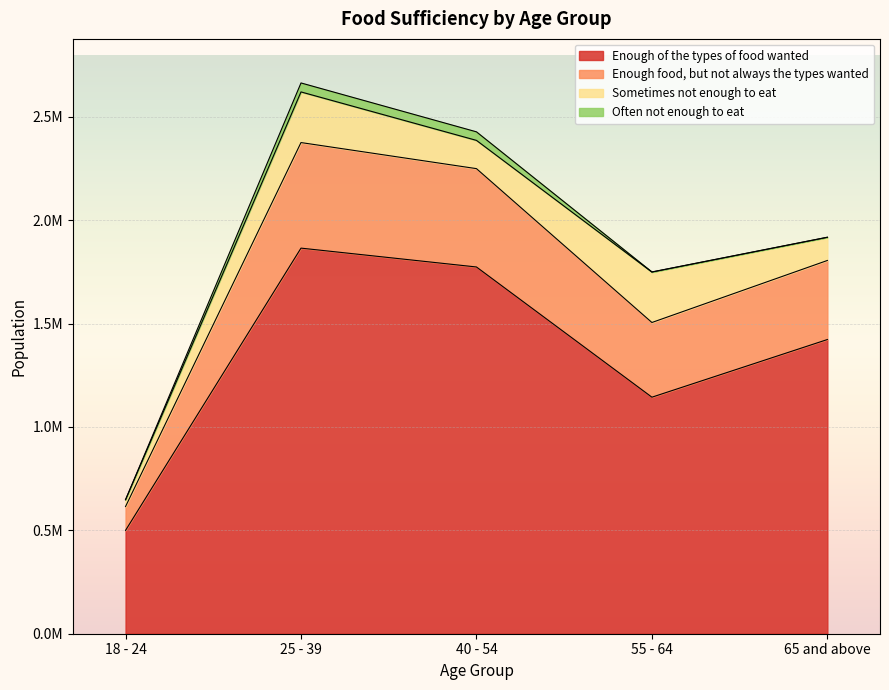

Which category has the lowest value in the Enough food, but not always the types wanted series?

18 - 24